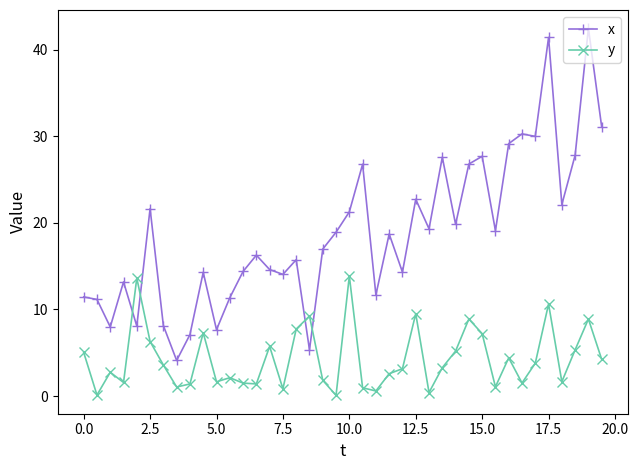

List the series in order of their peak value, highest first.

x, y